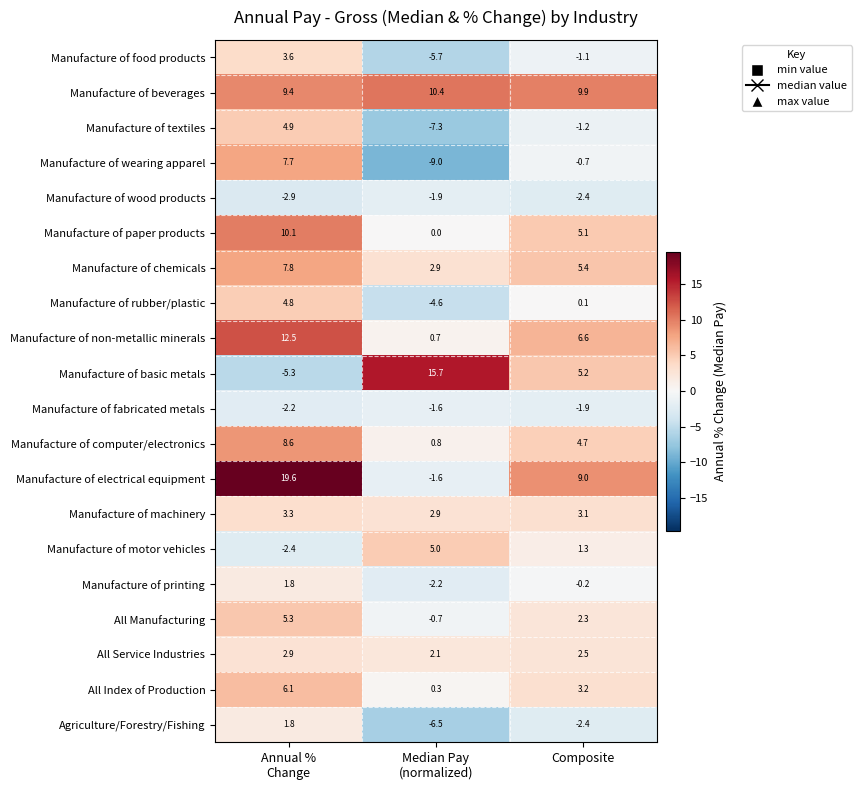

Which series changed the most between Median Pay
(normalized) and Composite?

Manufacture of electrical equipment